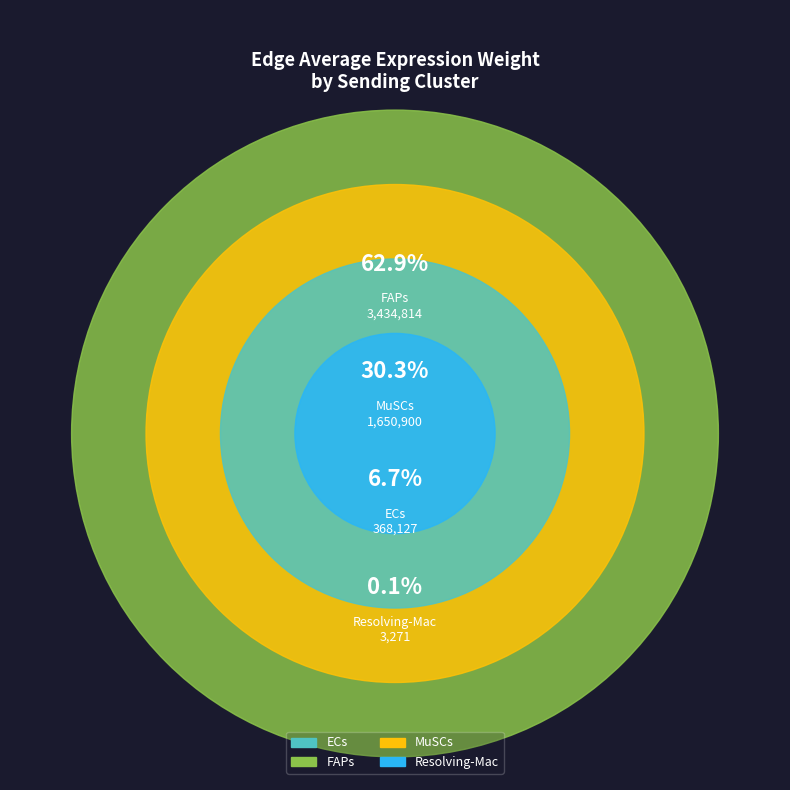

The 9 slice represents 1% of the pie. True or false?

False